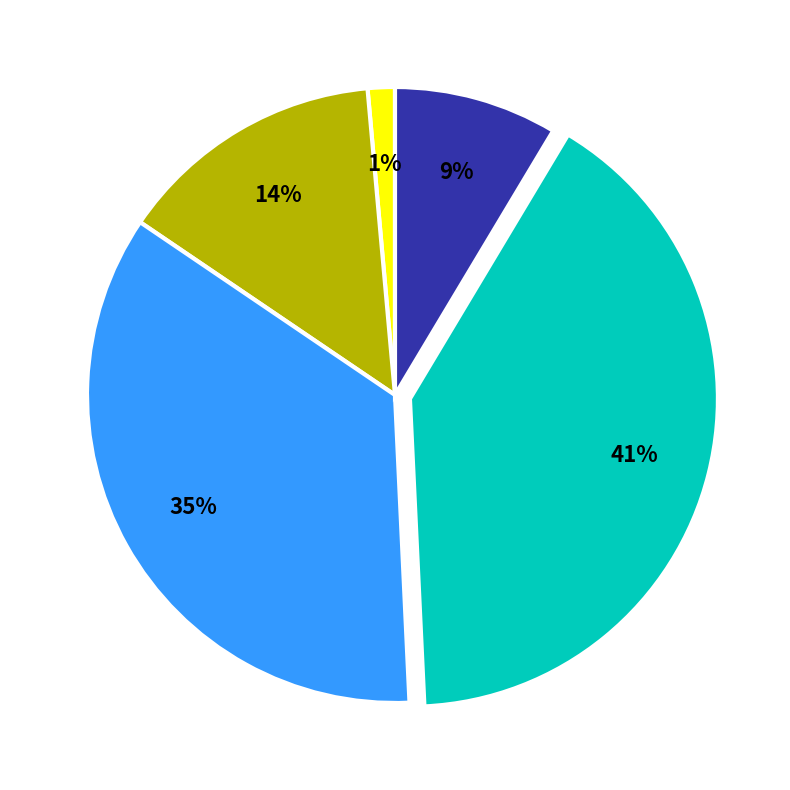

To the nearest percent, what is the average slice percentage?

20%